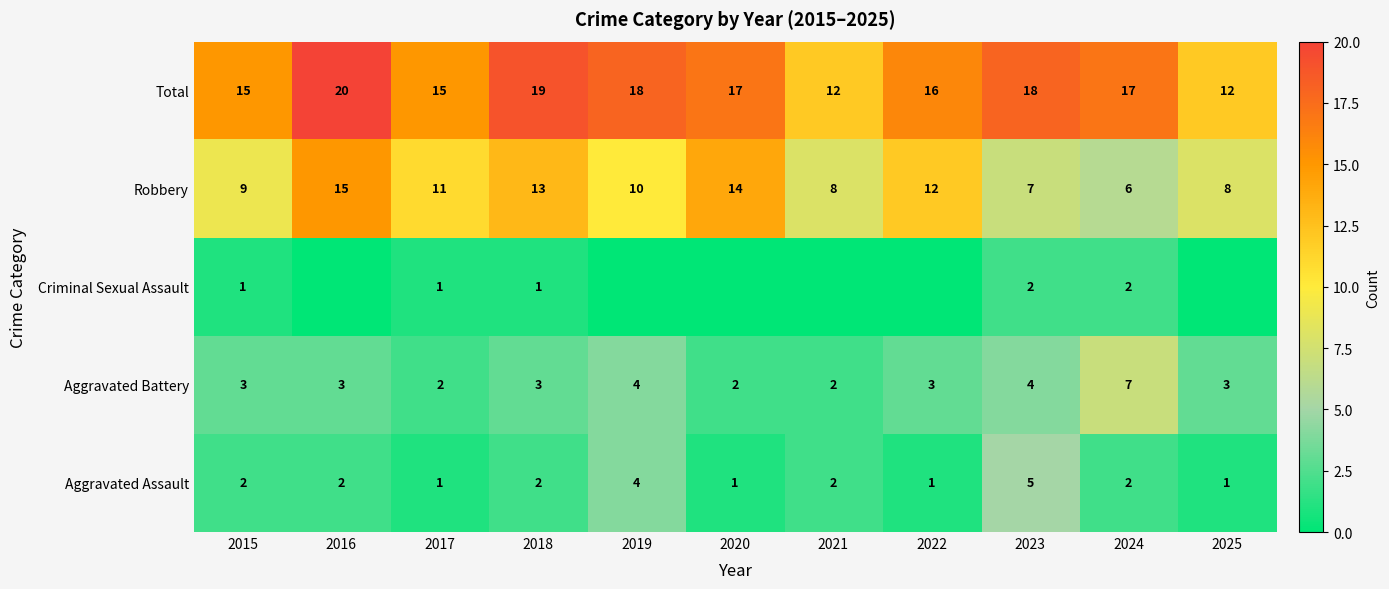

What is the lowest value of the Robbery series?

6